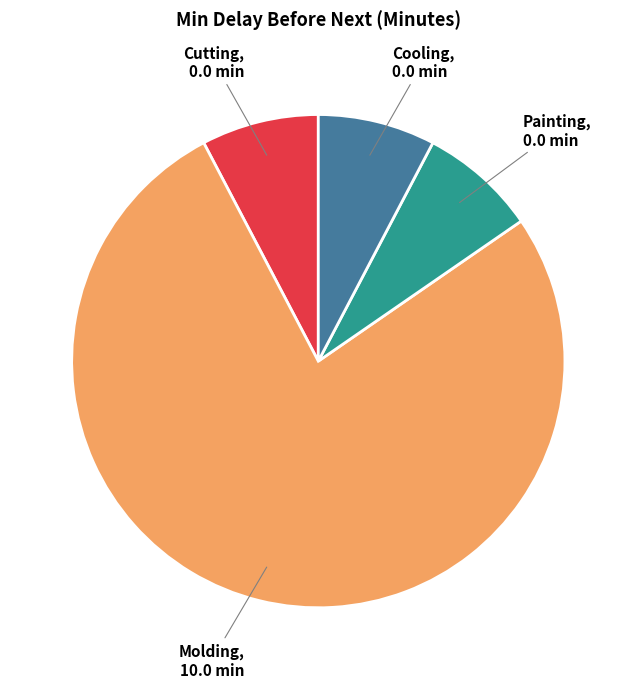

How many slices are in this pie chart?

4